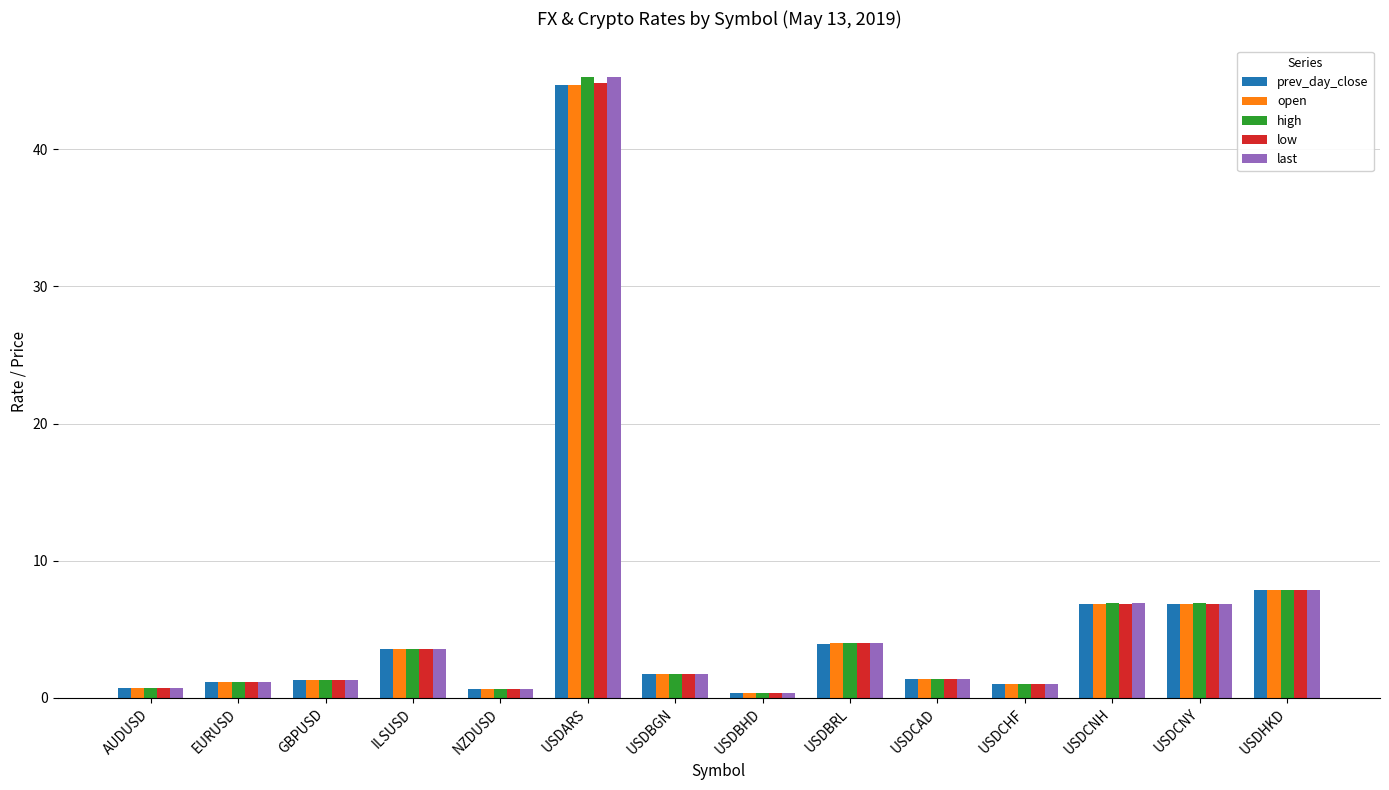

How many distinct data groups are displayed?

5